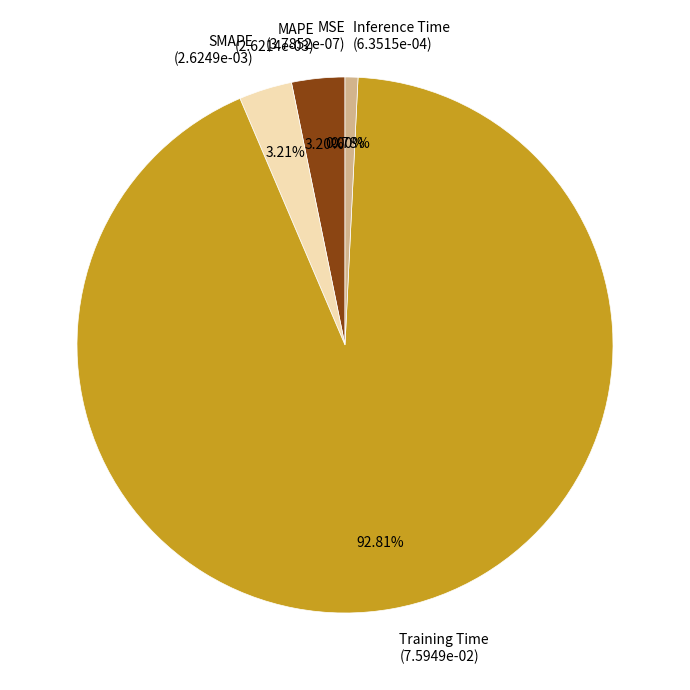

Do SMAPE (2.6249e-03) and Training Time (7.5949e-02) together represent more than half of the pie?

Yes